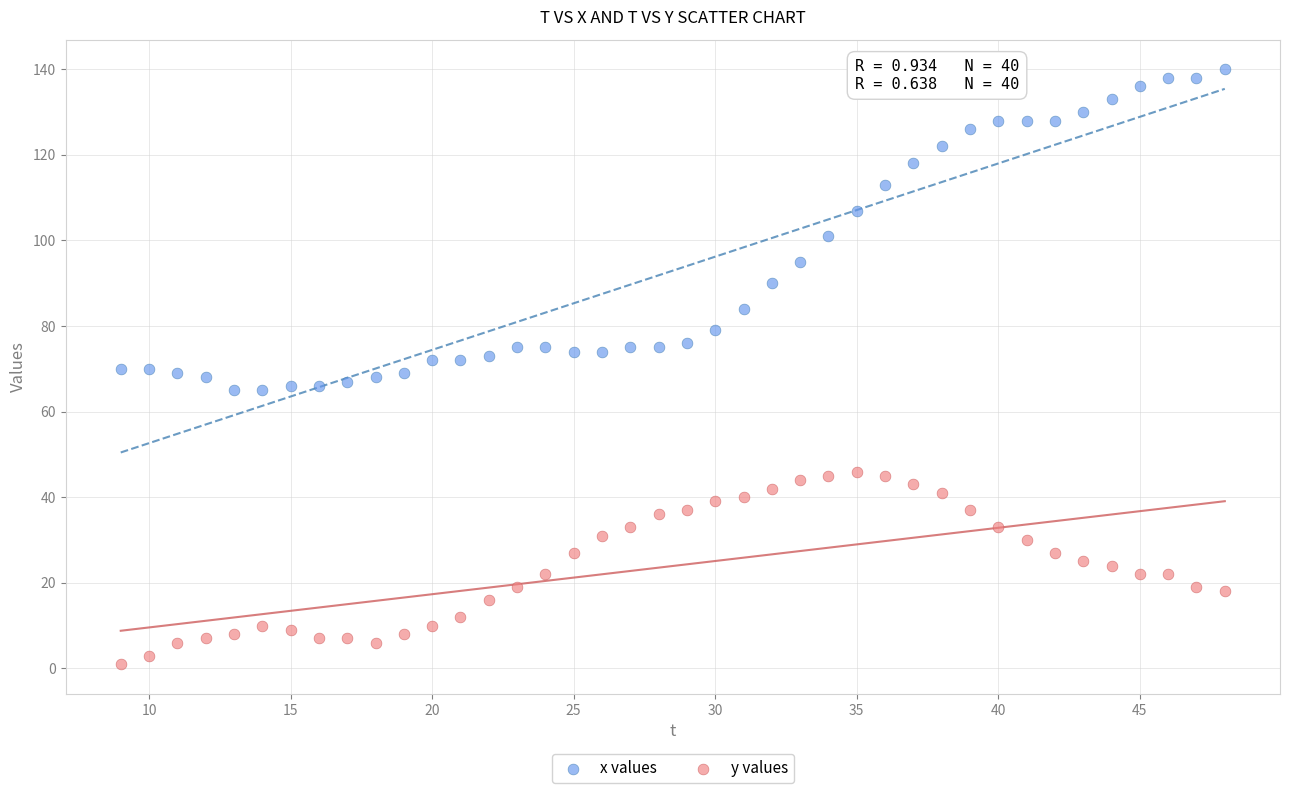

Which series contains the lowest Y value?

y values